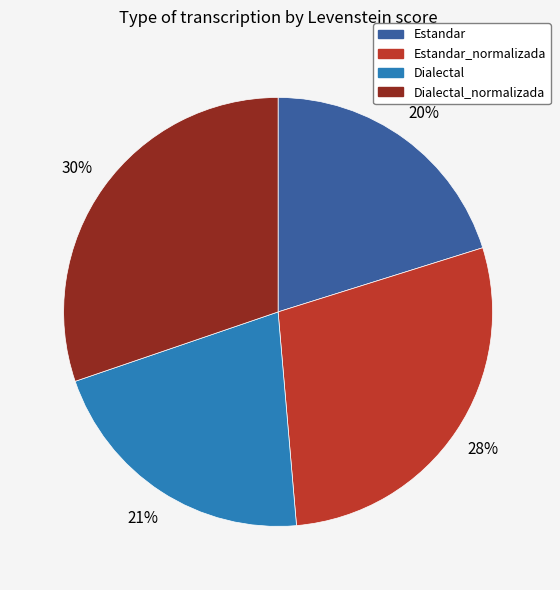

Does any single category account for the majority?

No